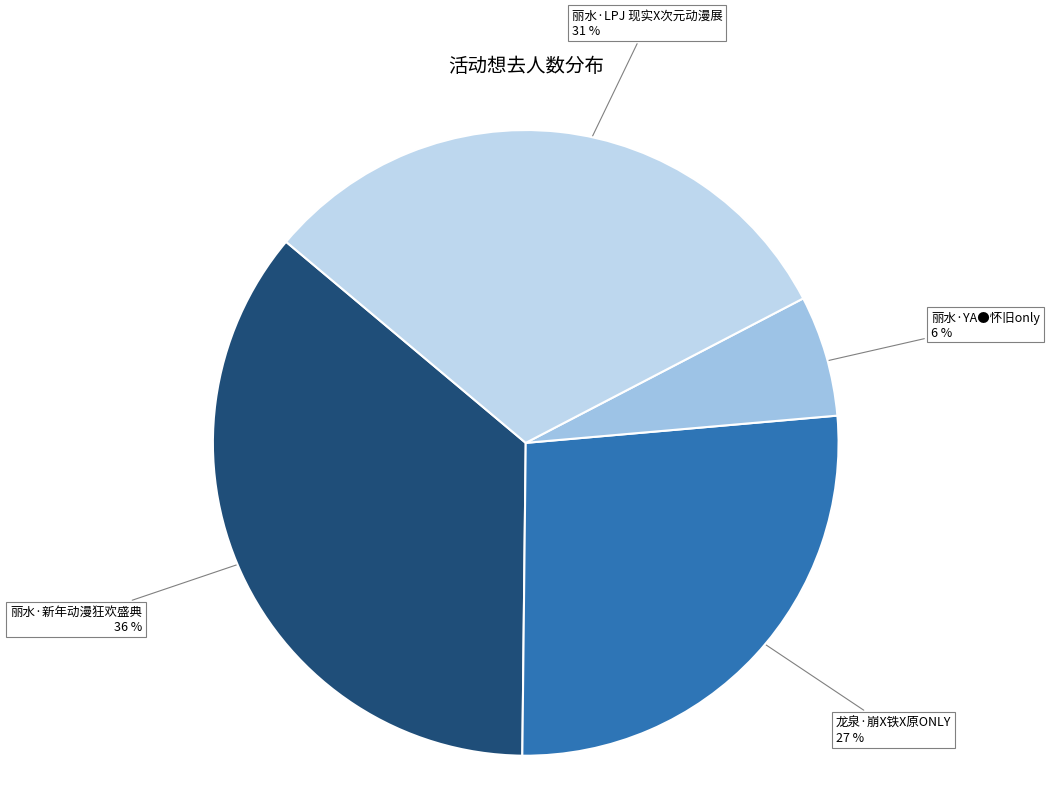

Count the number of slices in the pie.

4